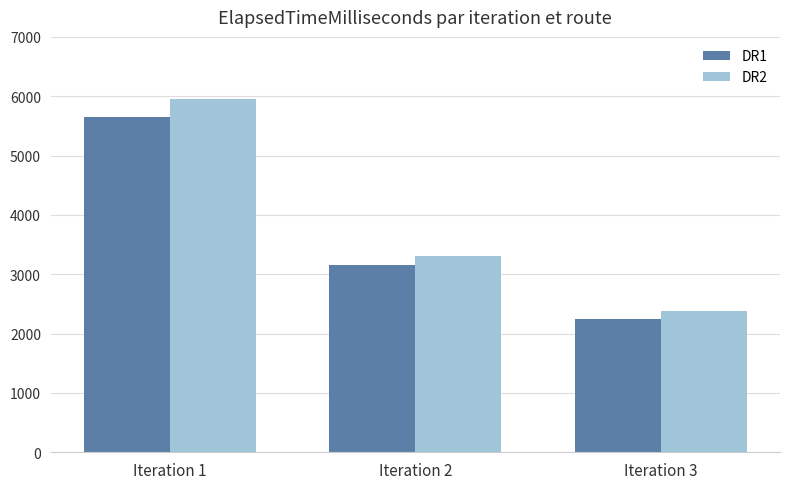

Count the number of data series in this chart.

2